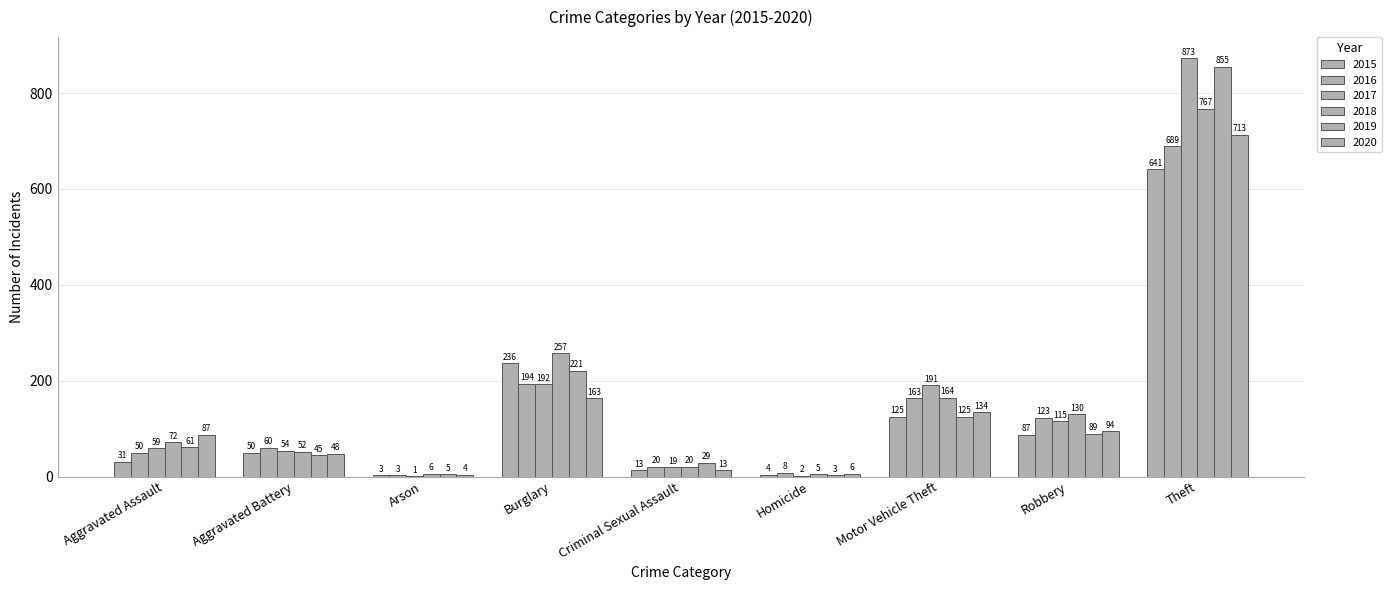

Between Arson and Homicide, which is larger?

Homicide